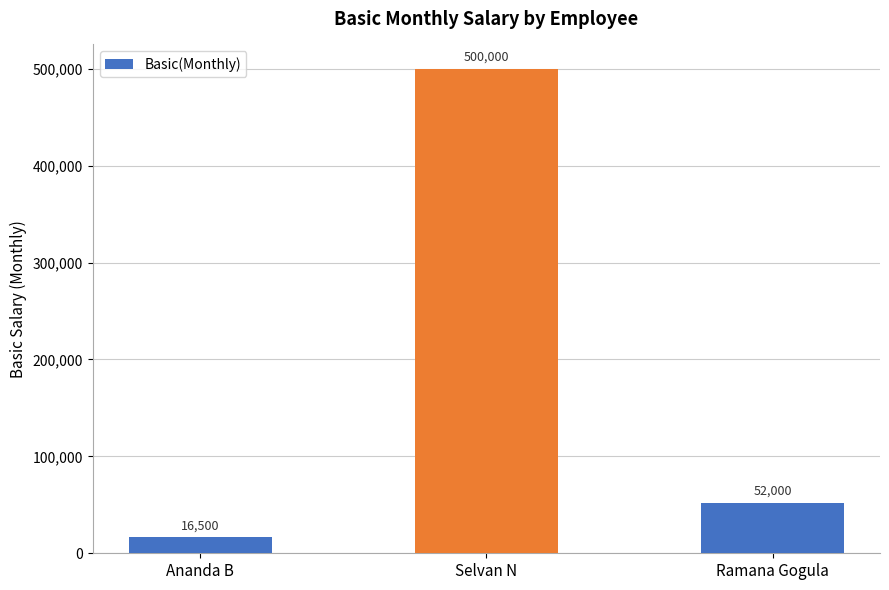

Reading right to left, transcribe all the data shown in this chart.

52000	500000	16500